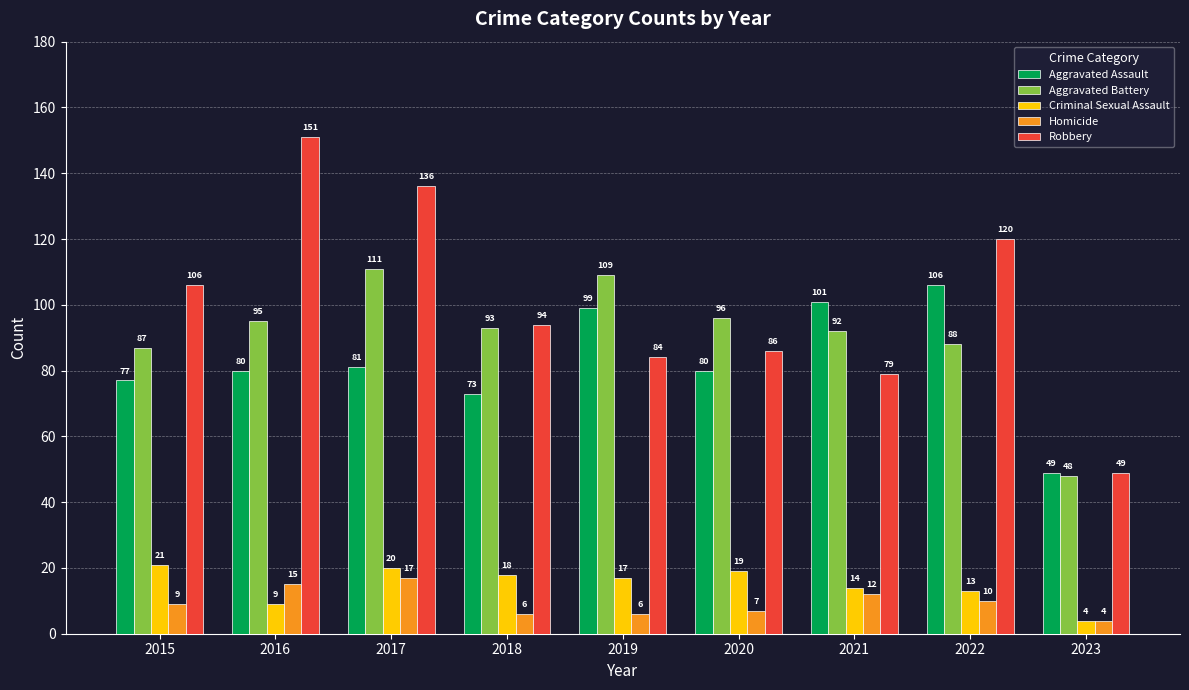

What is the spread (max minus min) of values at 2022?

110